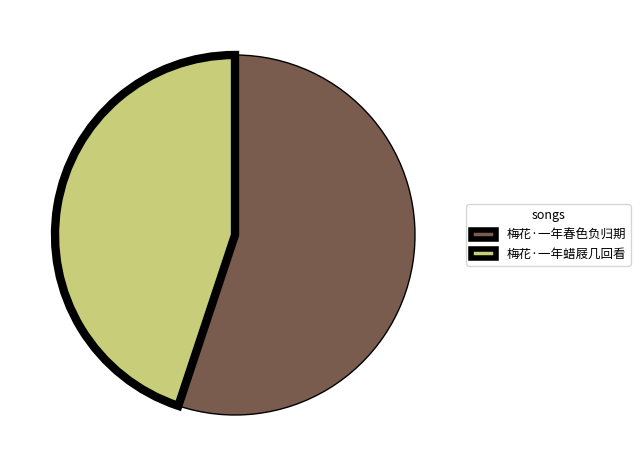

Is it true that 梅花·一年蜡屐几回看 is 45% of the pie?

True